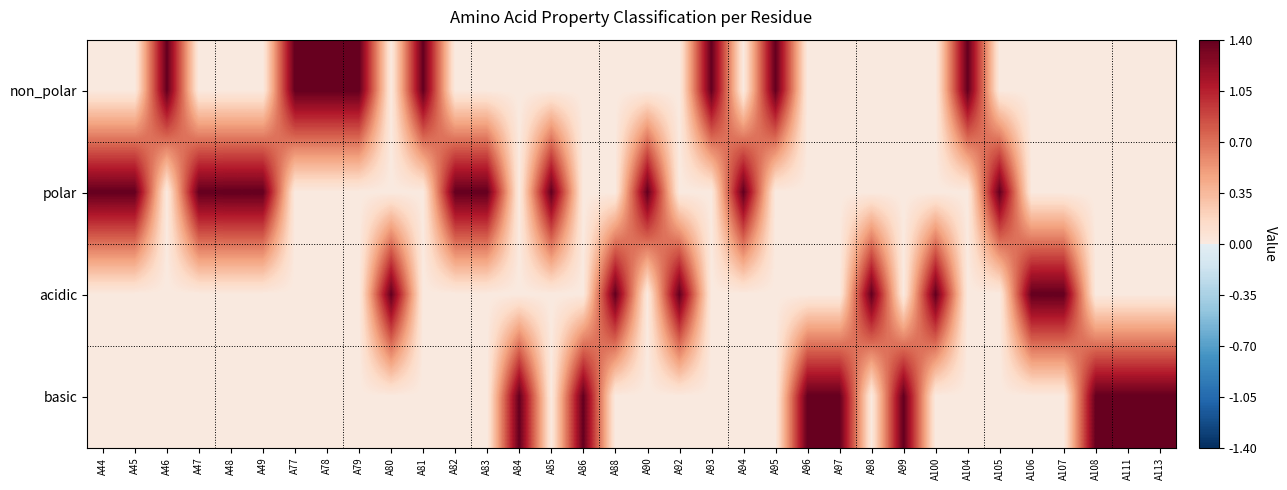

Which series has the widest spread of values?

non_polar